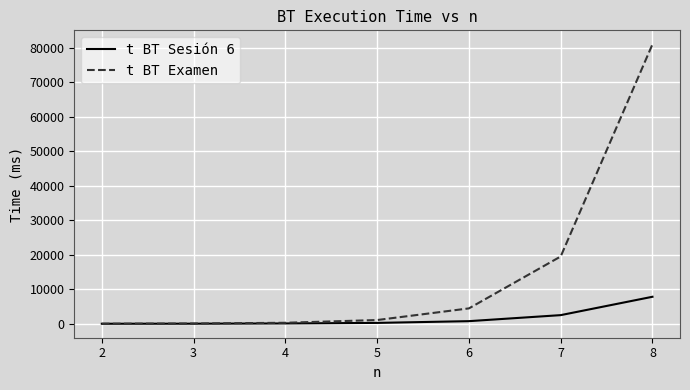

Does the chart display data point markers on the line(s)?

No